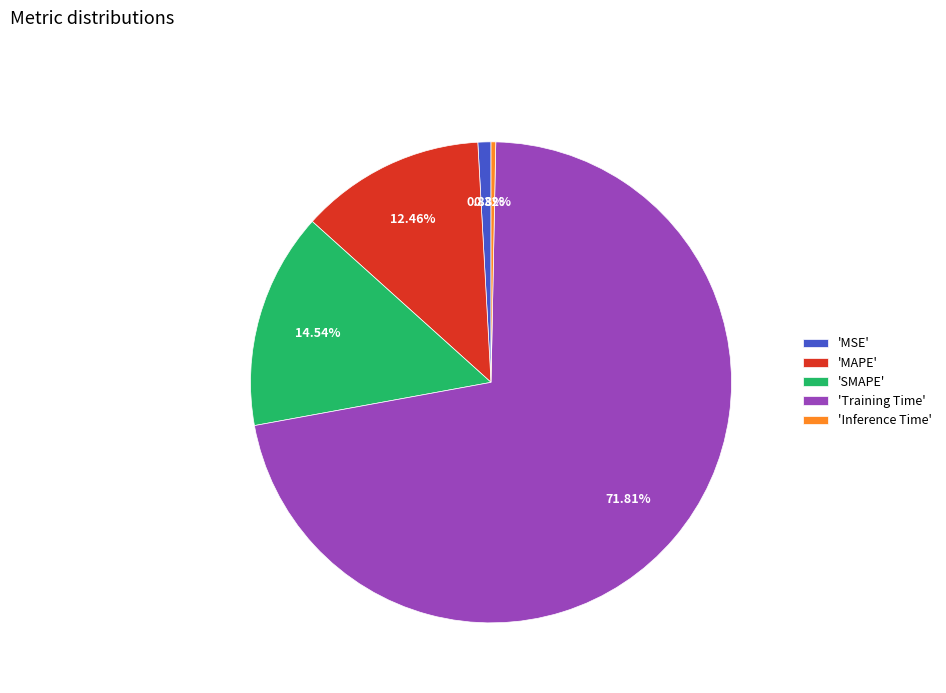

How many segments does this pie chart have?

5